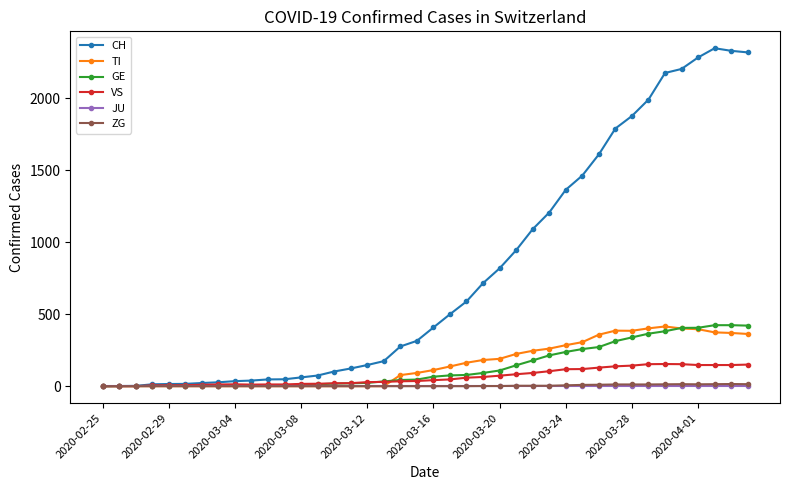

Which series has the largest total across all categories?

CH